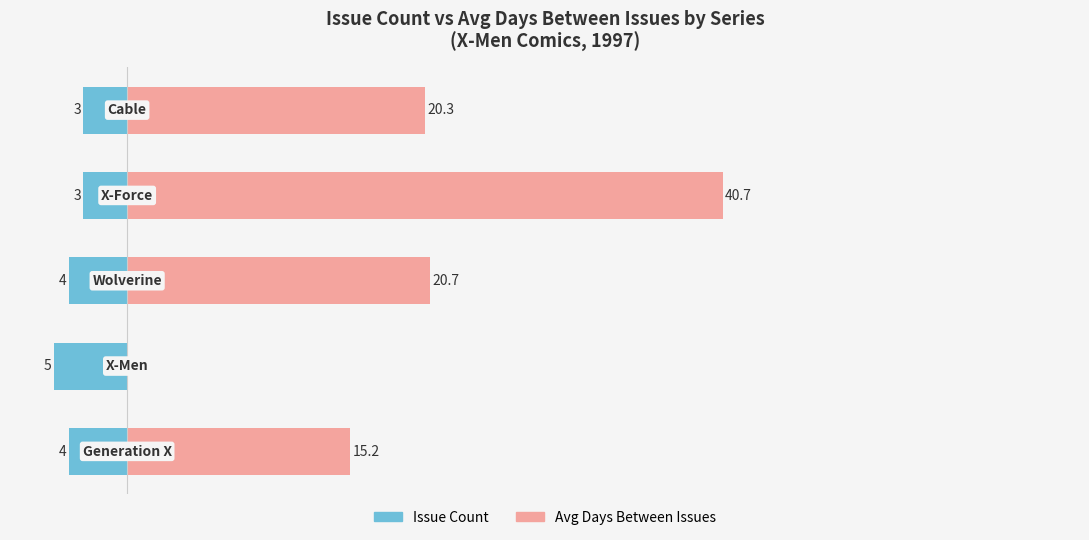

Reading left to right, list all the values displayed in this chart.

Issue Count: −10=-4.0	0=-5.0	10=-4.0	20=-3.0	30=-3.0
Avg Days Between Issues: −10=15.2	0=0.0	10=20.7	20=40.7	30=20.3